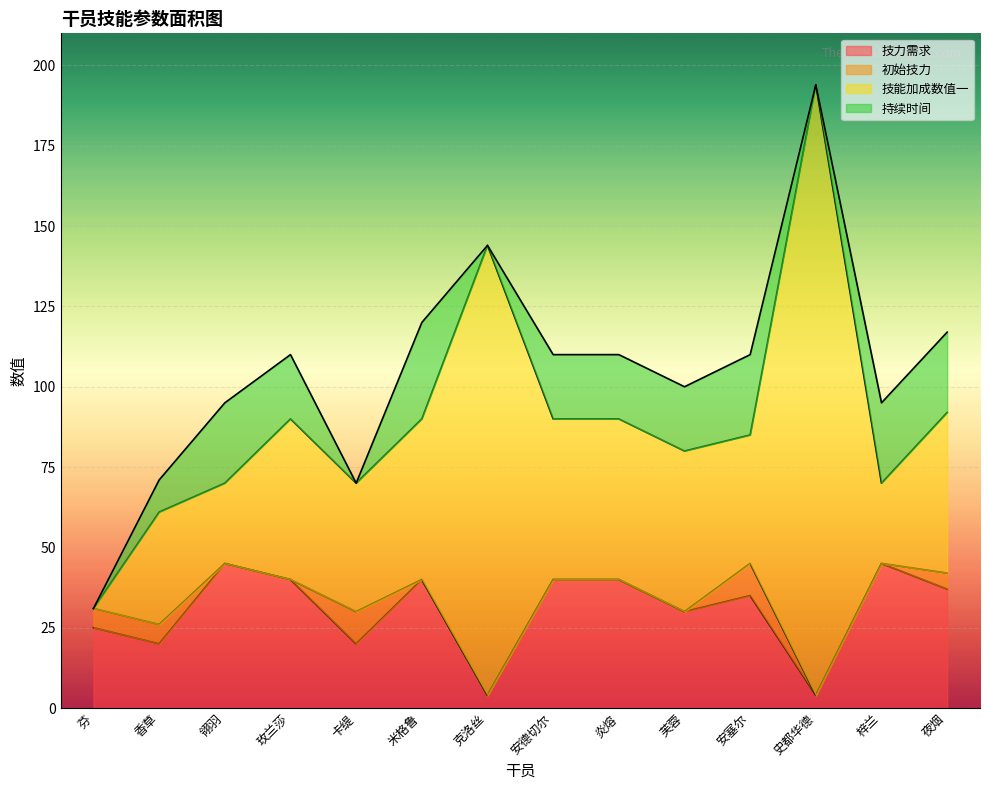

How many values in 初始技力 are above zero?

5